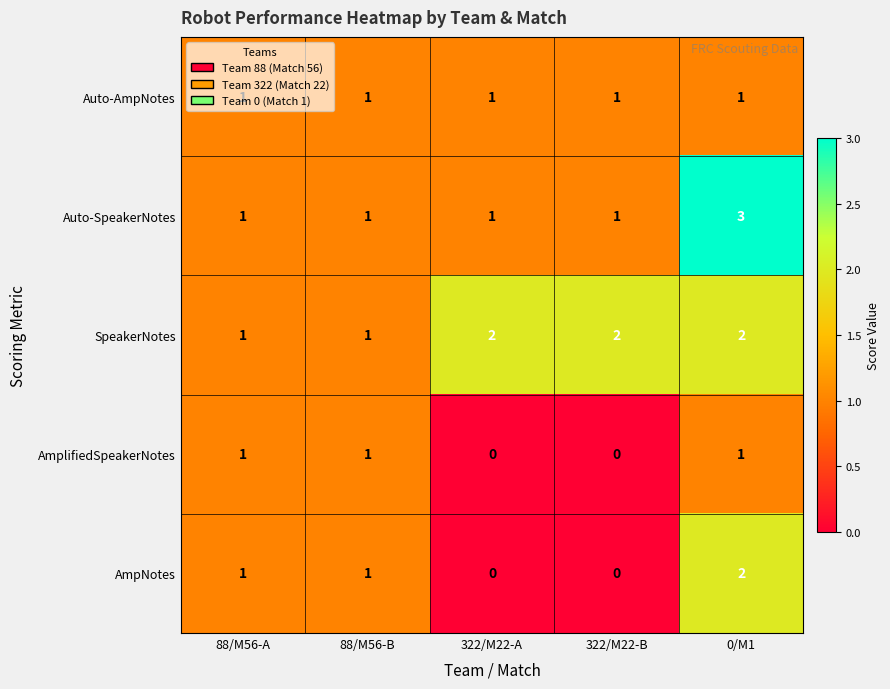

Which series has the largest total across all categories?

SpeakerNotes